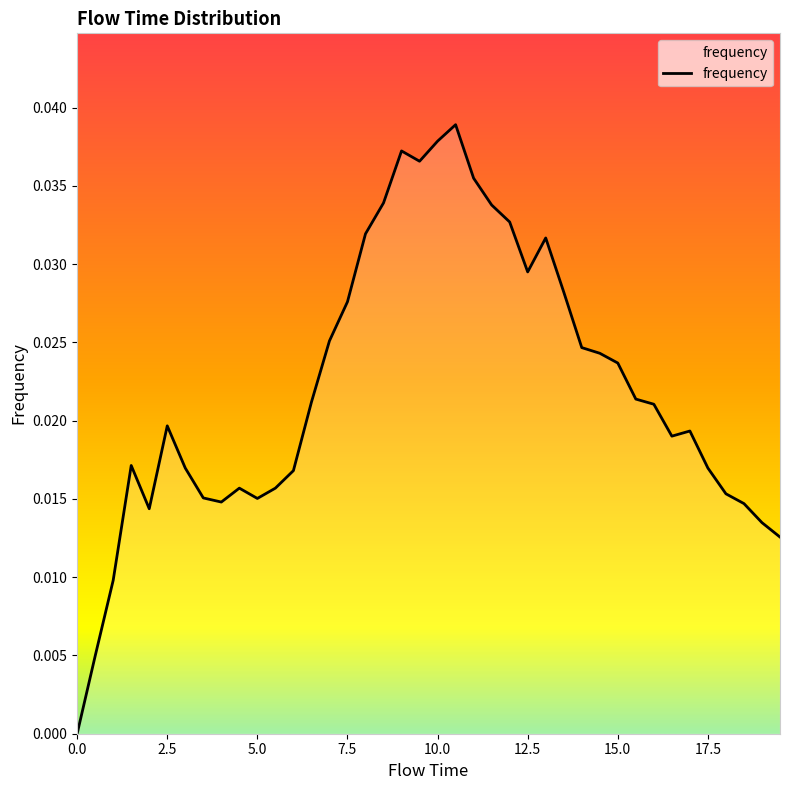

What is the label of the 3rd point from the right?

18.5